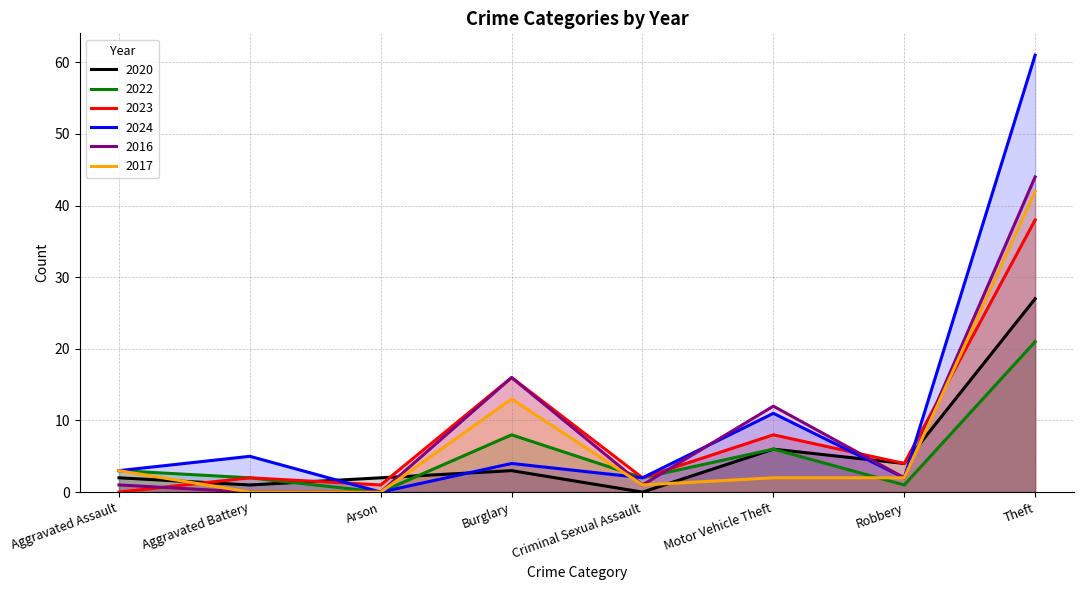

What is the sum of the 2017 values at Motor Vehicle Theft and Burglary?

15